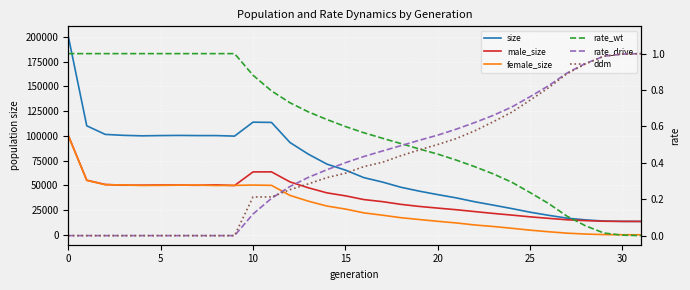

Reading left to right, what are all the values shown in this chart?

size: 200563.0	110105.0	101413.0	100456.0	99972.0	100237.0	100388.0	100225.0	100223.0	99696.0	113774.0	113528.0	93233.0	81390.0	71402.0	65372.0	57739.0	53308.0	48039.0	44080.0	40582.0	37293.0	33381.0	29983.0	26514.0	22823.0	19678.0	16813.0	15054.0	13881.0	13570.0	13500.0
male_size: 100399.0	55121.0	50835.0	50105.0	50131.0	50289.0	50228.0	50019.0	50444.0	49768.0	63515.0	63576.0	53440.0	47460.0	42358.0	39368.0	35587.0	33501.0	30766.0	28652.0	26960.0	25318.0	23452.0	21588.0	19917.0	18137.0	16613.0	15168.0	14309.0	13686.0	13534.0	13500.0
female_size: 100164.0	54984.0	50578.0	50351.0	49841.0	49948.0	50160.0	50206.0	49779.0	49928.0	50259.0	49952.0	39793.0	33930.0	29044.0	26004.0	22152.0	19807.0	17273.0	15428.0	13622.0	11975.0	9929.0	8395.0	6597.0	4686.0	3065.0	1645.0	745.0	195.0	36.0	0.0
rate_wt: 1.0	1.0	1.0	1.0	1.0	1.0	1.0	1.0	1.0	1.0	0.9	0.8	0.7	0.7	0.6	0.6	0.6	0.5	0.5	0.5	0.4	0.4	0.4	0.3	0.3	0.2	0.2	0.1	0.1	0.0	0.0	0.0
rate_drive: 0.0	0.0	0.0	0.0	0.0	0.0	0.0	0.0	0.0	0.0	0.1	0.2	0.3	0.3	0.4	0.4	0.4	0.5	0.5	0.5	0.6	0.6	0.6	0.7	0.7	0.8	0.8	0.9	0.9	1.0	1.0	1.0
ddm: 0.0	0.0	0.0	0.0	0.0	0.0	0.0	0.0	0.0	0.0	0.2	0.2	0.3	0.3	0.3	0.3	0.4	0.4	0.4	0.5	0.5	0.5	0.6	0.6	0.7	0.7	0.8	0.9	0.9	1.0	1.0	1.0